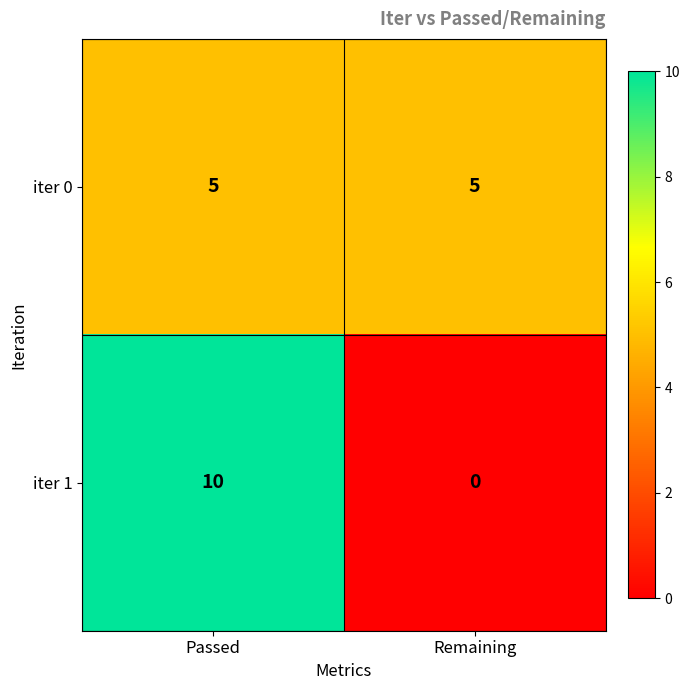

Rank the series at Passed from highest to lowest value.

iter 1, iter 0